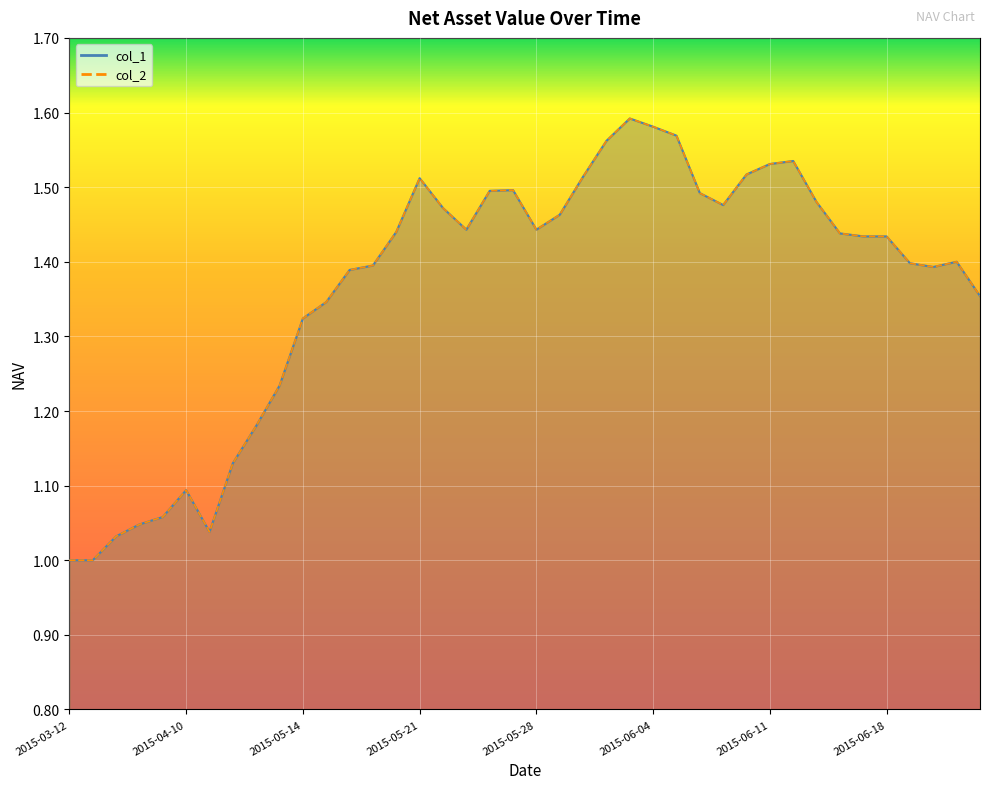

What is the average value of the col_1 series?

1.4